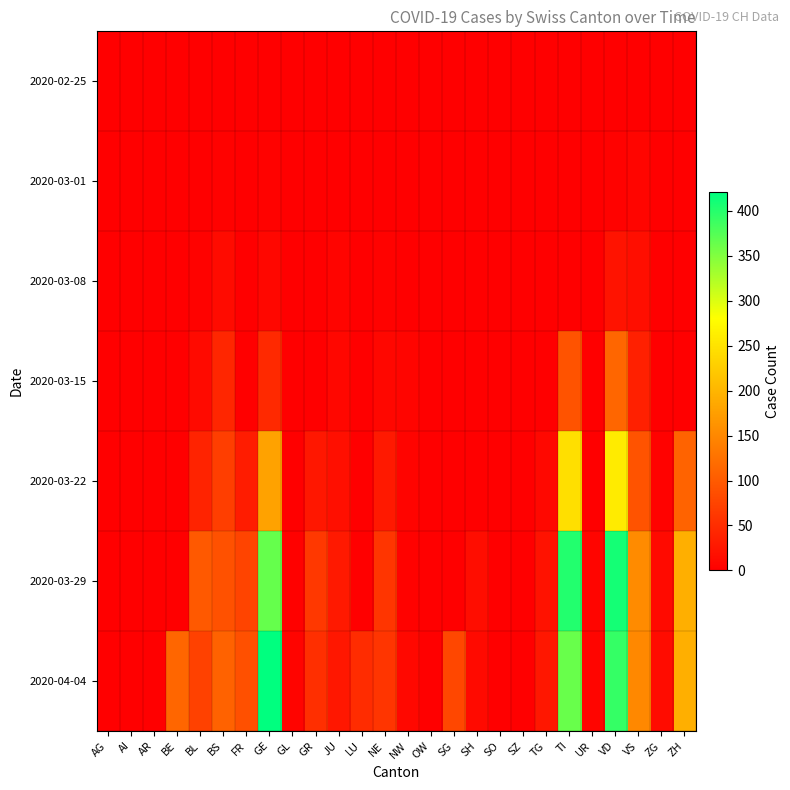

Which has a higher value, BS or BE?

BS